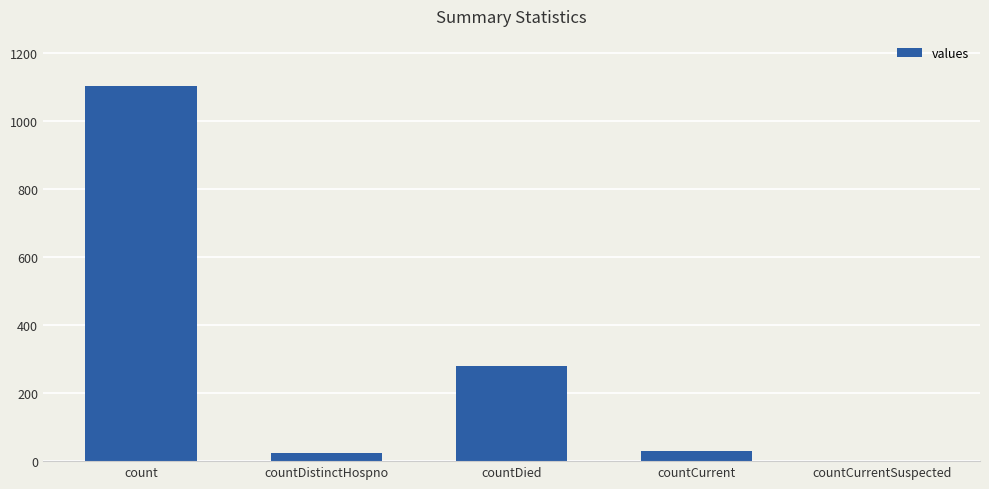

What is the sum of the values at countCurrent and count?

1133